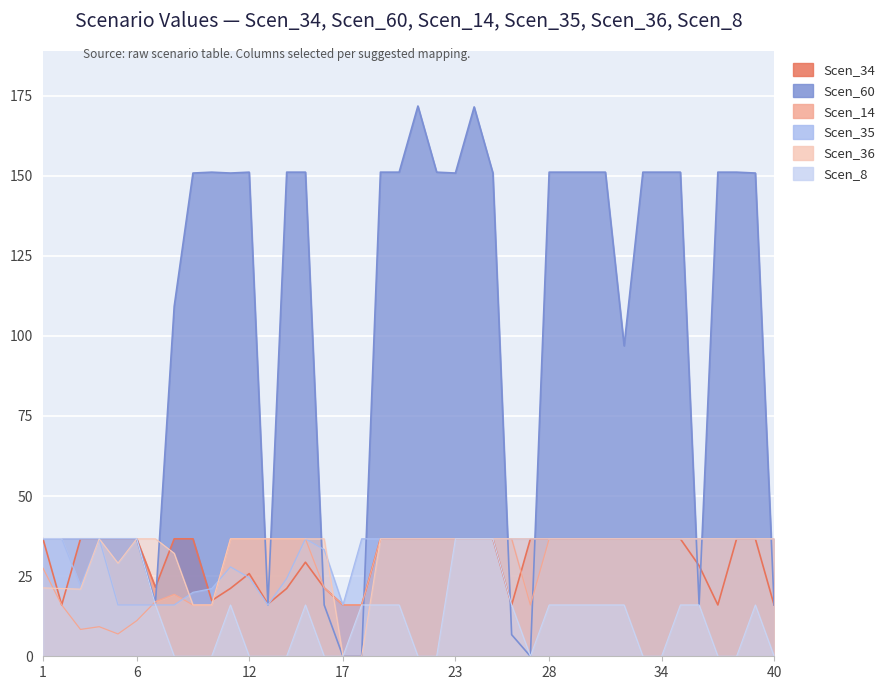

Reading left to right, transcribe all the data shown in this chart.

Scen_34: 36.7	16.0	36.7	36.7	36.7	36.7	21.5	36.7	36.7	17.4	21.2	25.8	16.3	21.2	29.4	21.4	16.0	16.0	36.7	36.7	36.7	36.7	36.7	36.7	36.7	16.0	36.7	36.7	36.7	36.7	36.7	36.7	36.7	36.7	36.7	28.3	16.0	36.7	36.7	16.0
Scen_60: 36.7	36.7	36.7	36.7	36.7	36.7	16.7	109.2	150.8	151.1	150.8	151.1	16.0	151.1	151.1	16.0	0.0	0.0	151.1	151.1	171.7	151.1	150.8	171.5	150.8	6.7	0.0	151.1	151.1	151.1	151.1	96.9	151.1	151.1	151.1	16.0	151.1	151.1	150.8	16.0
Scen_14: 27.5	16.0	8.4	9.2	7.0	11.1	17.1	19.3	16.0	16.0	36.7	36.7	36.7	36.7	36.7	21.4	16.0	16.0	36.7	36.7	36.7	36.7	36.7	36.7	36.7	36.7	16.0	36.7	36.7	36.7	36.7	36.7	36.7	36.7	36.7	36.7	36.7	36.7	36.7	36.7
Scen_35: 36.7	36.7	22.0	36.7	16.0	16.0	16.0	16.0	20.0	21.1	27.9	24.6	16.0	24.3	36.7	33.3	16.0	36.7	36.7	36.7	36.7	36.7	36.7	36.7	36.7	36.7	36.7	36.7	36.7	36.7	36.7	36.7	36.7	36.7	36.7	36.7	36.7	36.7	36.7	36.7
Scen_36: 21.4	21.1	20.9	36.7	29.1	36.7	36.7	32.1	16.0	16.0	36.7	36.7	36.7	36.7	36.7	36.7	0.0	0.0	36.7	36.7	36.7	36.7	36.7	36.7	36.7	36.7	36.7	36.7	36.7	36.7	36.7	36.7	36.7	36.7	36.7	36.7	36.7	36.7	36.7	36.7
Scen_8: 36.7	36.7	36.7	36.7	36.7	36.7	16.0	0.0	0.0	0.0	16.0	0.0	0.0	0.0	16.0	0.0	0.0	16.0	16.0	16.0	0.0	0.0	36.7	36.7	36.7	16.0	0.0	16.0	16.0	16.0	16.0	16.0	0.0	0.0	16.0	16.0	0.0	0.0	16.0	0.0